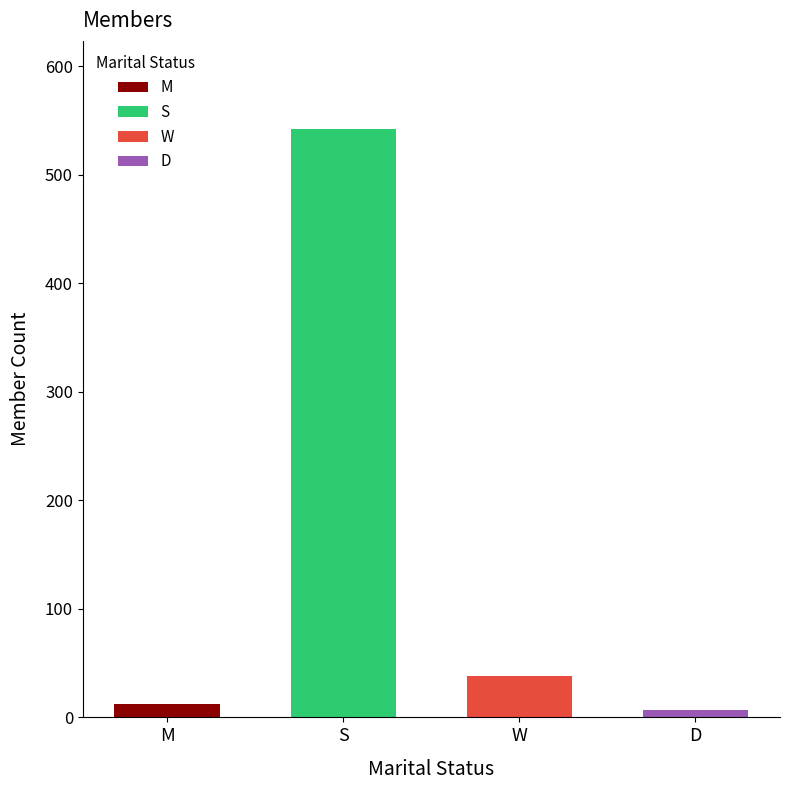

Approximately how many times larger is the value at W compared to S?

0.1